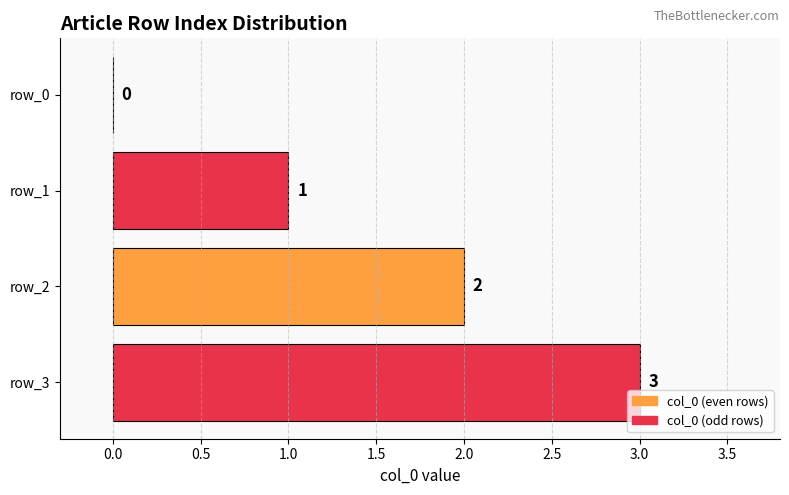

What is the change in value from row_0 to row_1?

+1